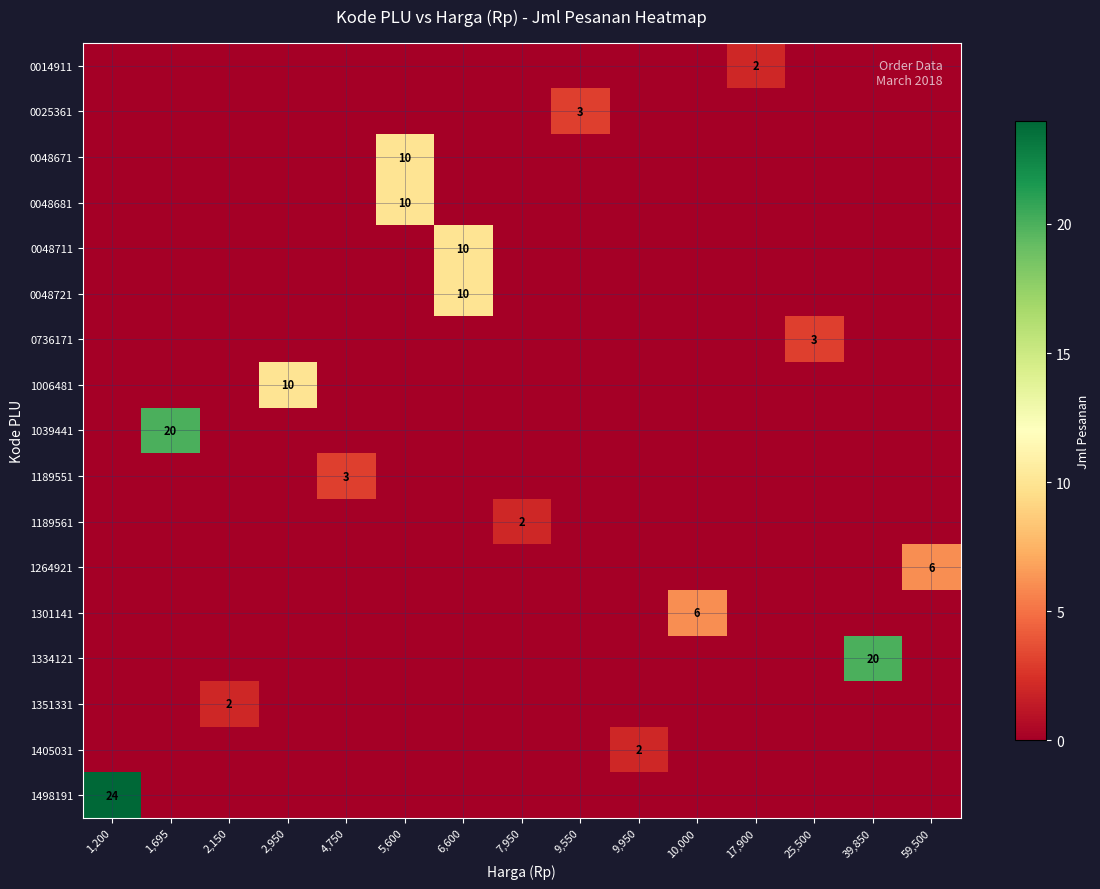

Rank the series by their maximum value, from lowest to highest.

0014911, 1189561, 1351331, 1405031, 0025361, 0736171, 1189551, 1264921, 1301141, 0048671, 0048681, 0048711, 0048721, 1006481, 1039441, 1334121, 1498191